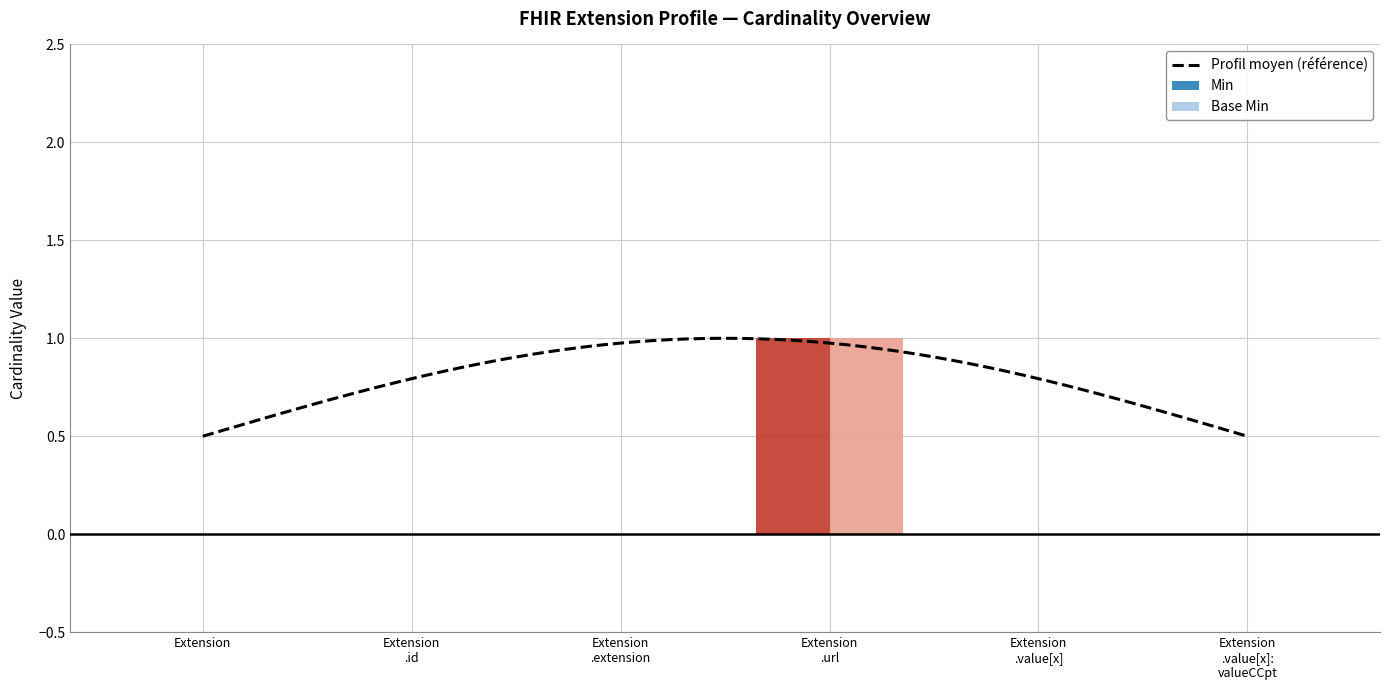

Is the value of Base Min at Extension .extension greater than the value of Min at Extension .value[x]?

No